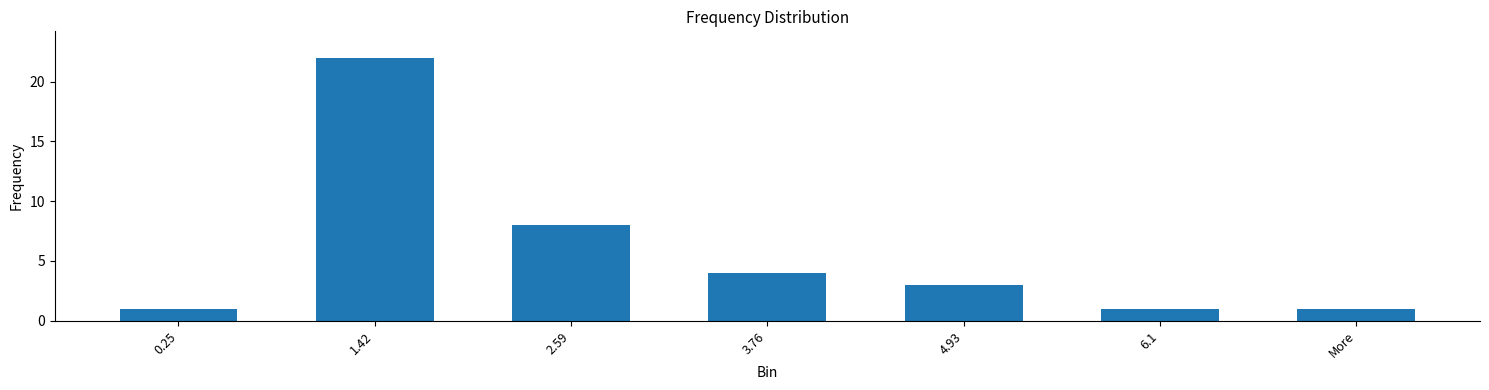

Is it true that the value at 0.25 is 1?

True